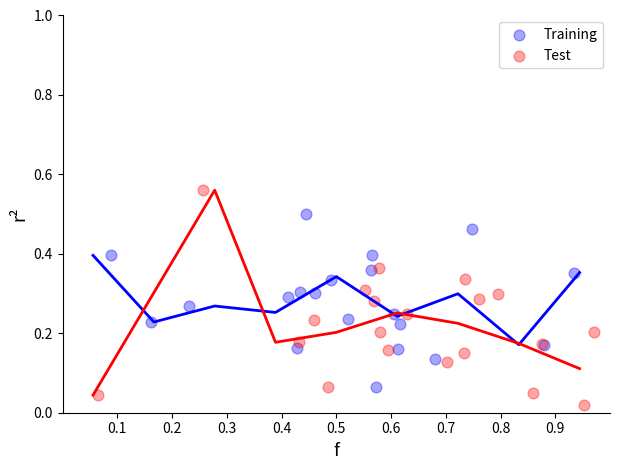

Which series reaches the minimum Y coordinate?

Test